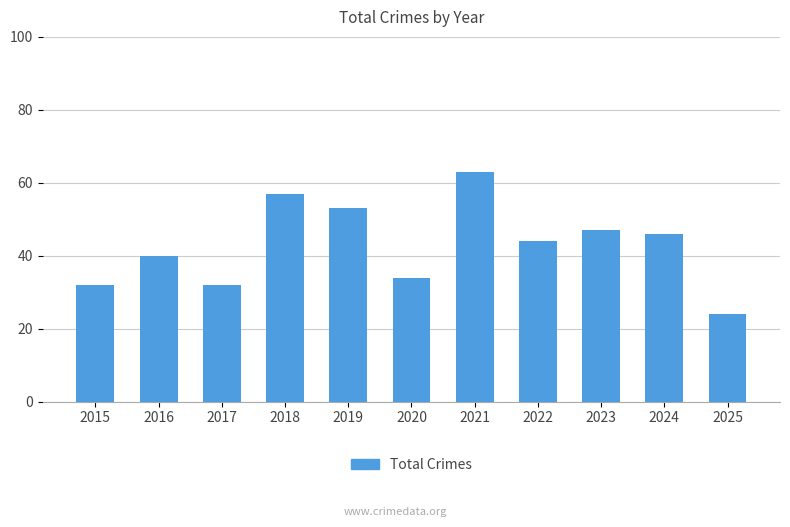

What is the difference between the maximum and minimum values?

39